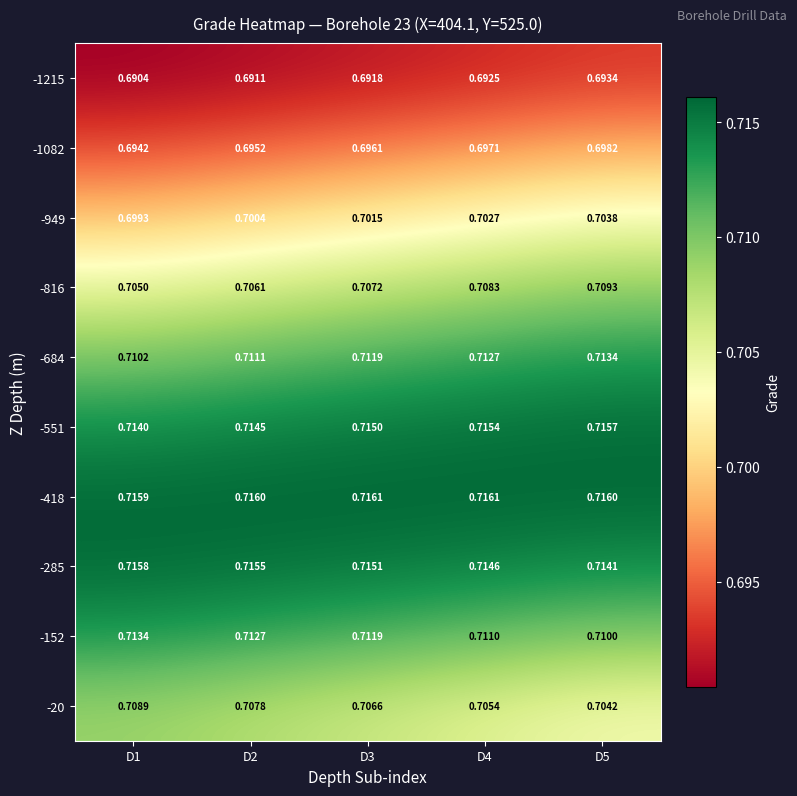

Is the value of -551 at D2 greater than the value of -684 at D3?

Yes